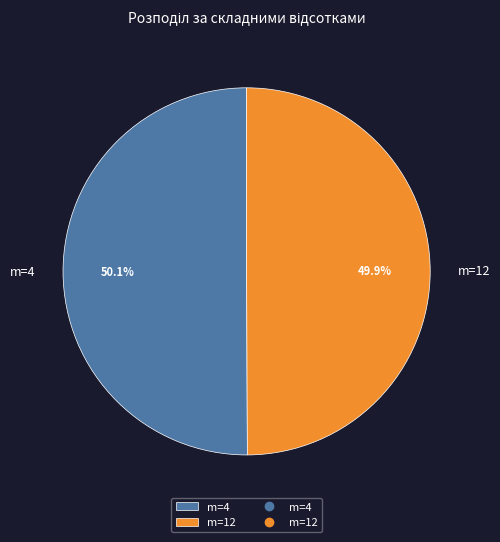

Is there any slice that represents more than half of the pie?

Yes